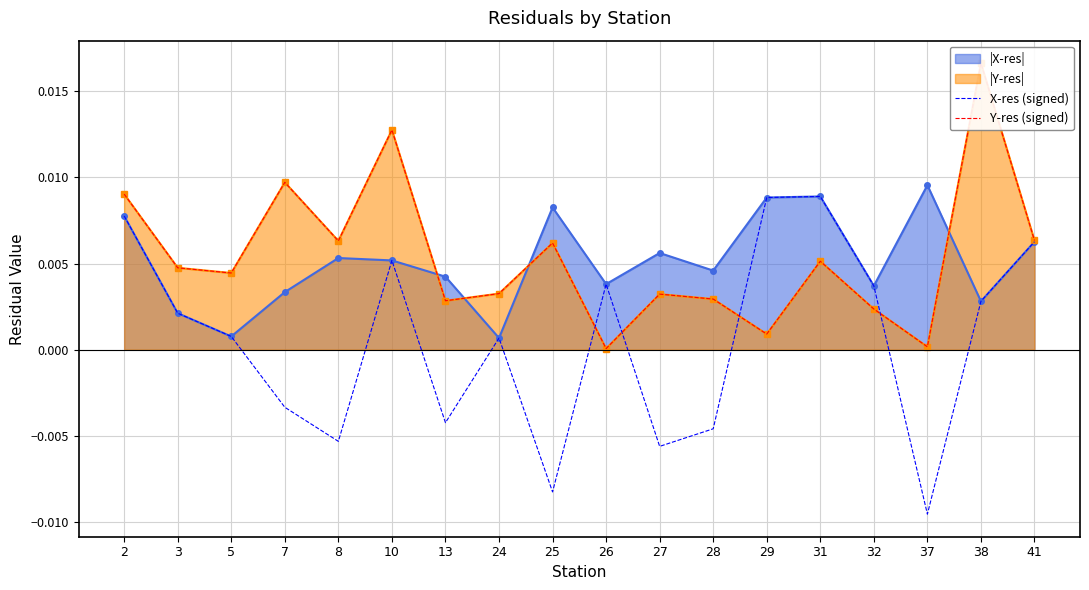

Where do Y-res (signed) and X-res (signed) first cross each other?

25 and 26